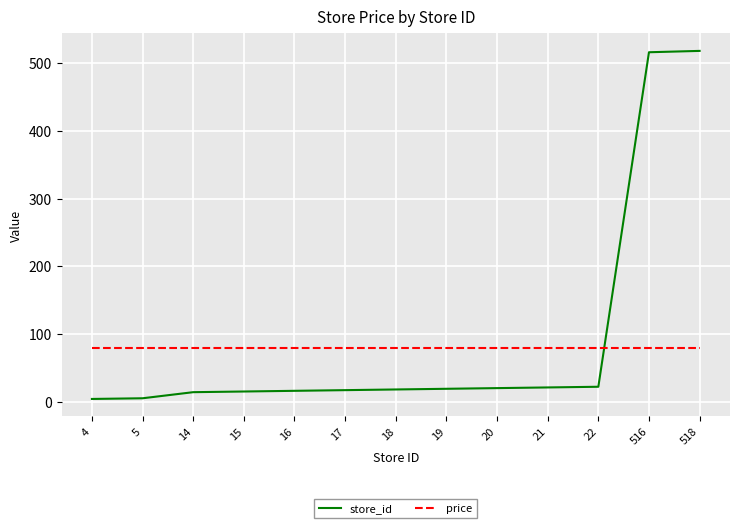

Which series has the widest spread of values?

store_id